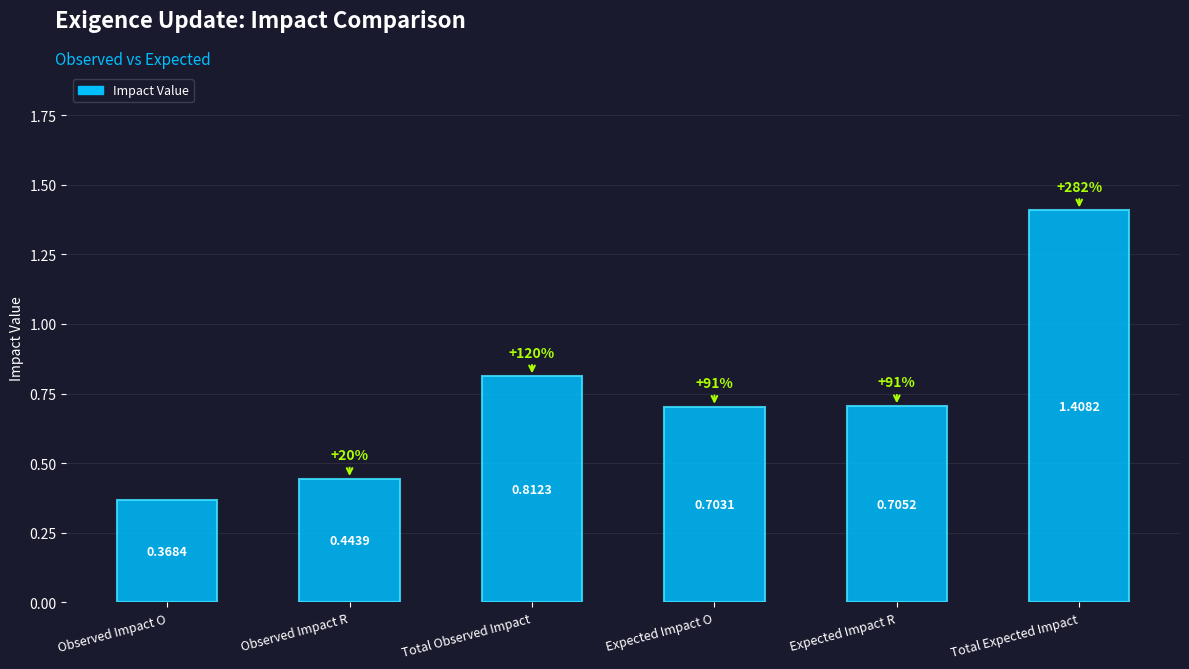

What position from the right is Expected Impact R?

2